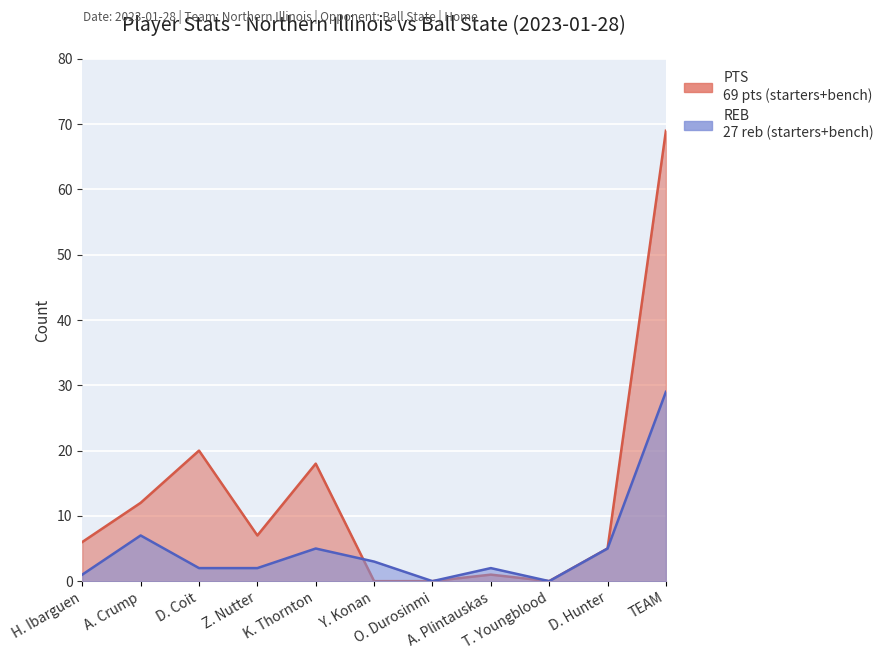

Which category has the lowest value across all series?

Y. Konan